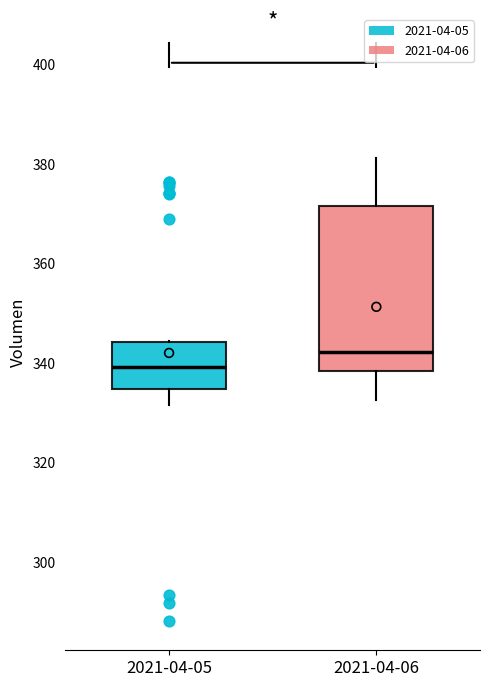

Reading left to right, read every box against the y-axis: the position of its median line, the range the box covers, and the ends of its whiskers. The values are not printed on the chart, so give them approximately, as read against the axis.

2021-04-05: median 340, box 334 to 344, whiskers 332 to 344
2021-04-06: median 342, box 338 to 372, whiskers 332 to 382